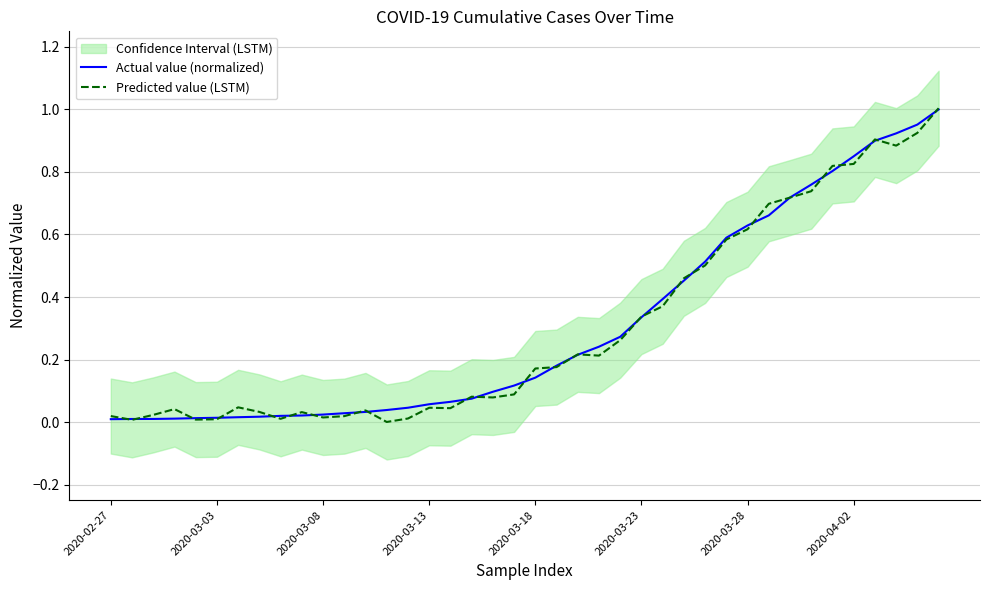

Is the value of Actual value (normalized) at 16 greater than the value of Predicted value (LSTM) at 17?

No